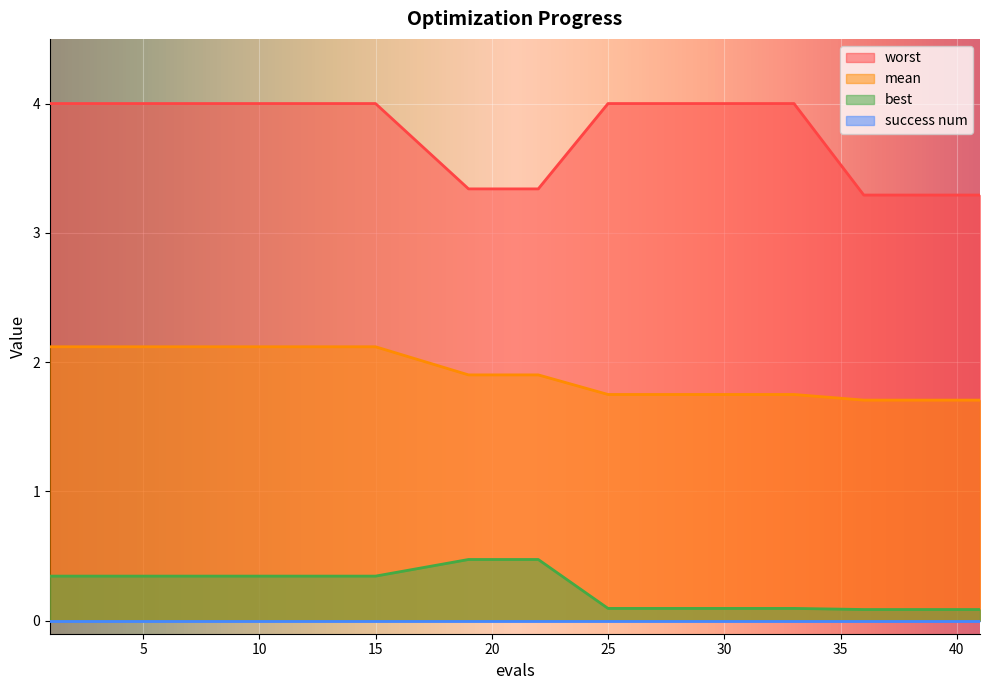

True or false: mean has more than 1 points higher than both neighbors.

False